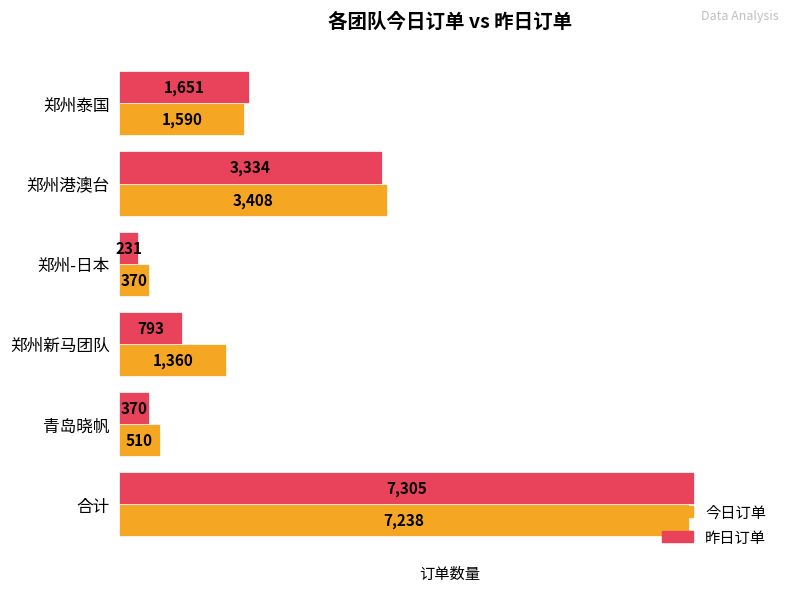

What is the difference between the maximum and minimum values in the 今日订单 series?

6868